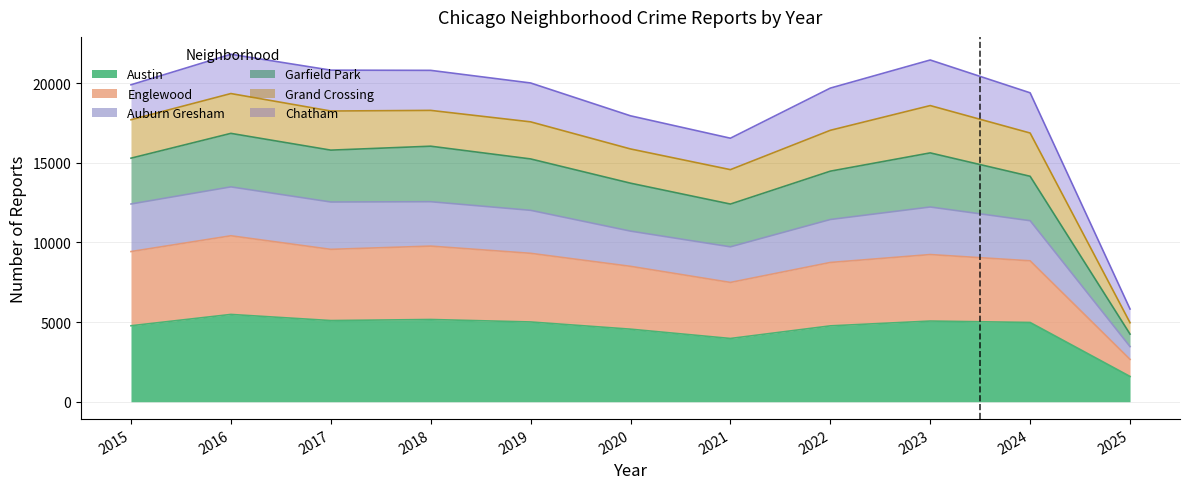

True or false: Auburn Gresham and Austin cross at least once.

False